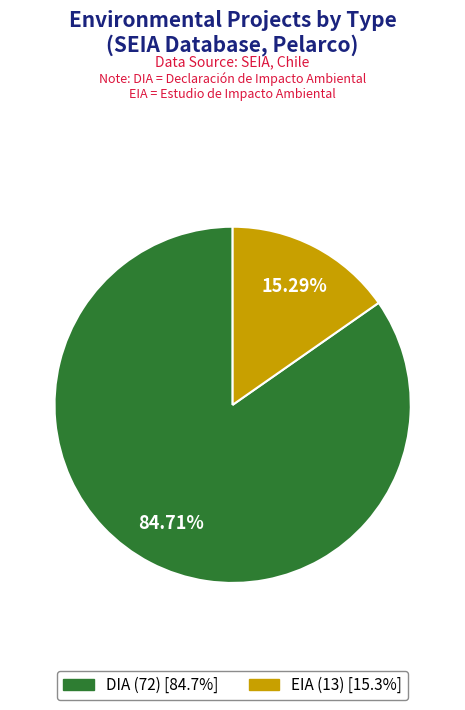

To the nearest percent, what is the difference between the DIA and EIA slice percentages?

69%